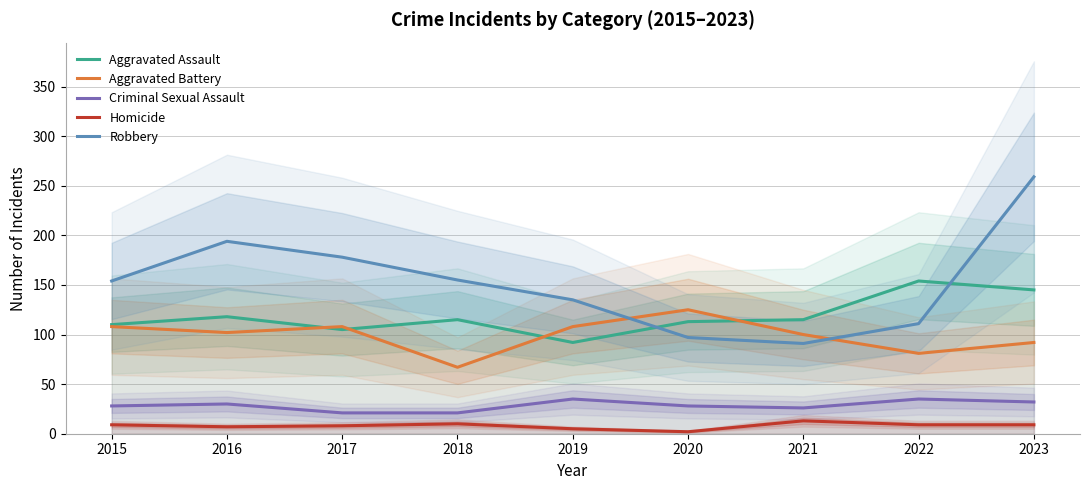

Reading left to right, transcribe all the data shown in this chart.

Aggravated Assault: 2015=110	2016=118	2017=105	2018=115	2019=92	2020=113	2021=115	2022=154	2023=145
Aggravated Battery: 2015=108	2016=102	2017=108	2018=67	2019=108	2020=125	2021=100	2022=81	2023=92
Criminal Sexual Assault: 2015=28	2016=30	2017=21	2018=21	2019=35	2020=28	2021=26	2022=35	2023=32
Homicide: 2015=9	2016=7	2017=8	2018=10	2019=5	2020=2	2021=13	2022=9	2023=9
Robbery: 2015=154	2016=194	2017=178	2018=155	2019=135	2020=97	2021=91	2022=111	2023=259